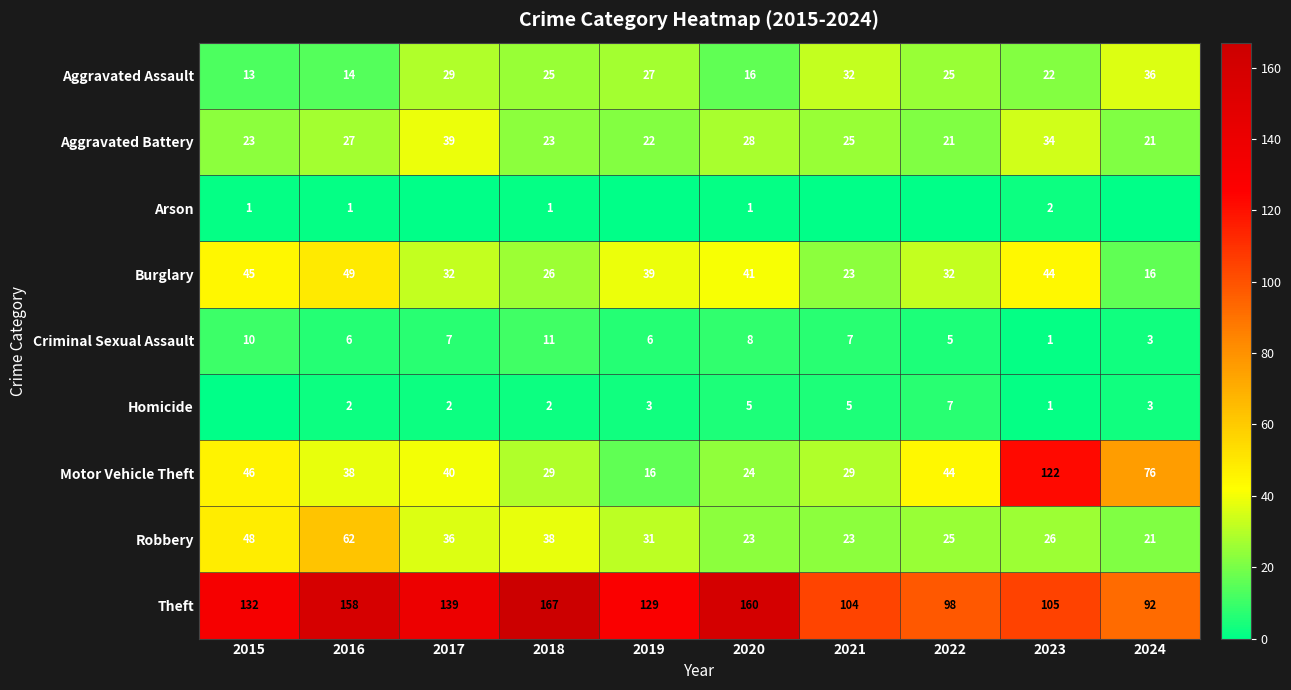

Is the value of Robbery at 2017 greater than the value of Criminal Sexual Assault at 2016?

Yes